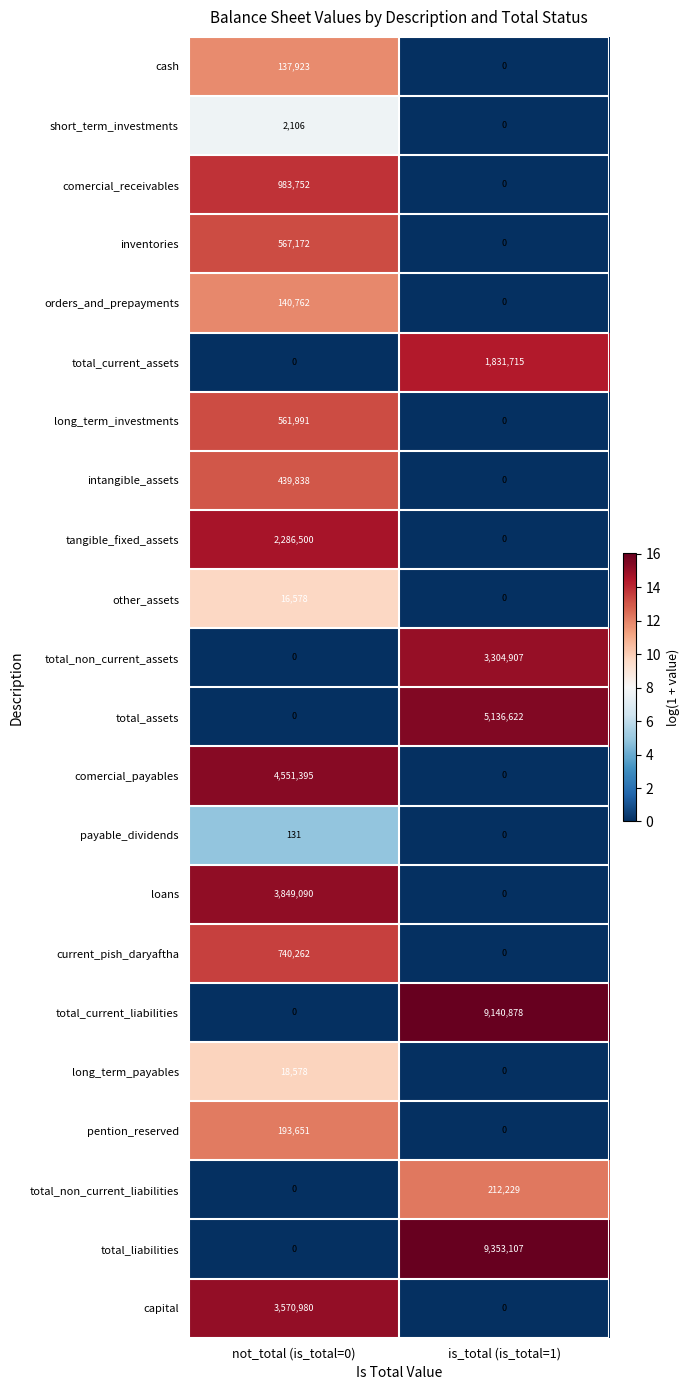

Is it true that long_term_payables equals 18578 at not_total (is_total=0)?

True